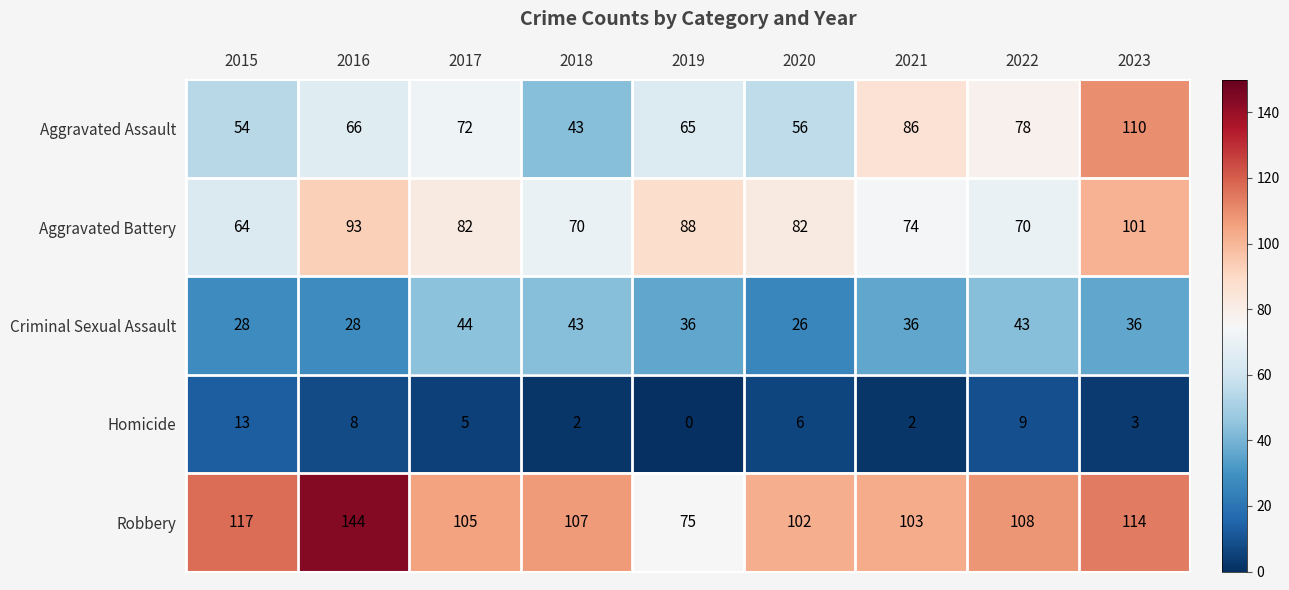

Rank the series at 2021 from highest to lowest value.

Robbery, Aggravated Assault, Aggravated Battery, Criminal Sexual Assault, Homicide